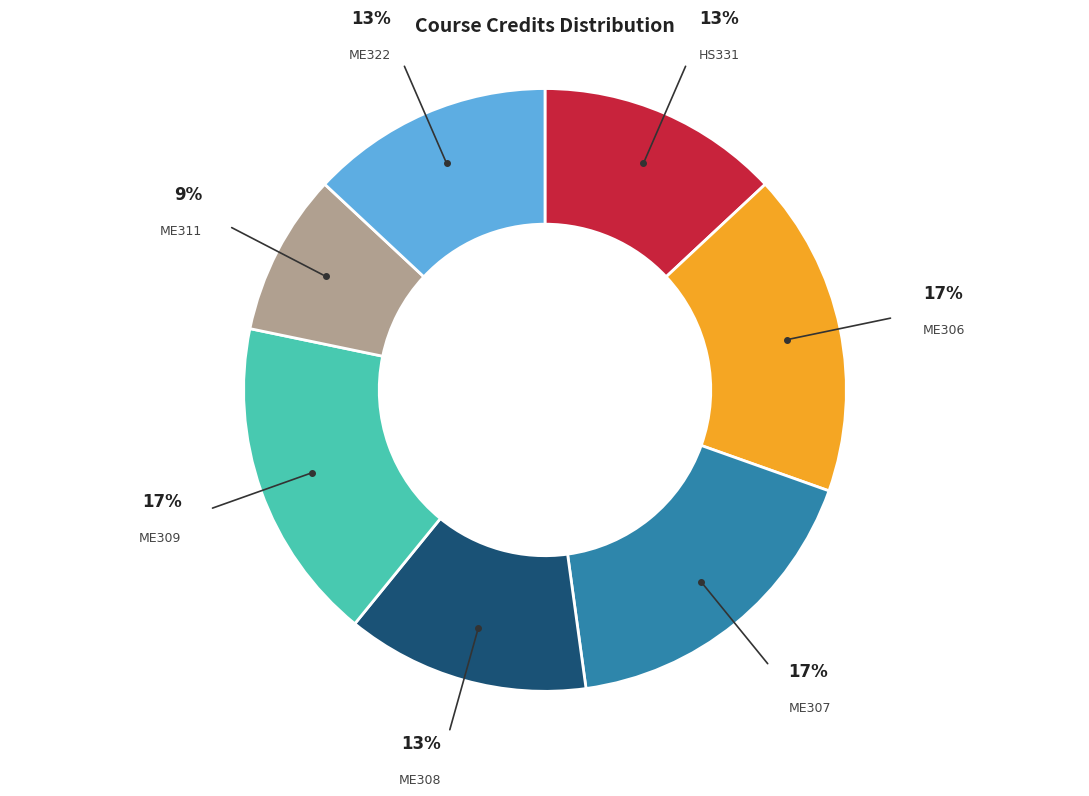

Combined, do ME308 and ME322 account for over 50%?

No